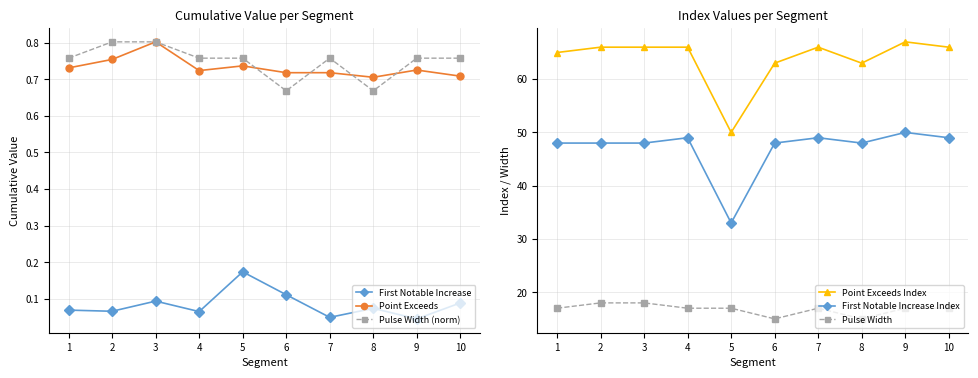

Reading left to right, transcribe all the data shown in this chart.

First Notable Increase: 1=0.1	2=0.1	3=0.1	4=0.1	5=0.2	6=0.1	7=0.0	8=0.1	9=0.0	10=0.1
Point Exceeds: 1=0.7	2=0.8	3=0.8	4=0.7	5=0.7	6=0.7	7=0.7	8=0.7	9=0.7	10=0.7
Pulse Width (norm): 1=0.8	2=0.8	3=0.8	4=0.8	5=0.8	6=0.7	7=0.8	8=0.7	9=0.8	10=0.8
Point Exceeds Index: 1=65.0	2=66.0	3=66.0	4=66.0	5=50.0	6=63.0	7=66.0	8=63.0	9=67.0	10=66.0
First Notable Increase Index: 1=48.0	2=48.0	3=48.0	4=49.0	5=33.0	6=48.0	7=49.0	8=48.0	9=50.0	10=49.0
Pulse Width: 1=17.0	2=18.0	3=18.0	4=17.0	5=17.0	6=15.0	7=17.0	8=15.0	9=17.0	10=17.0